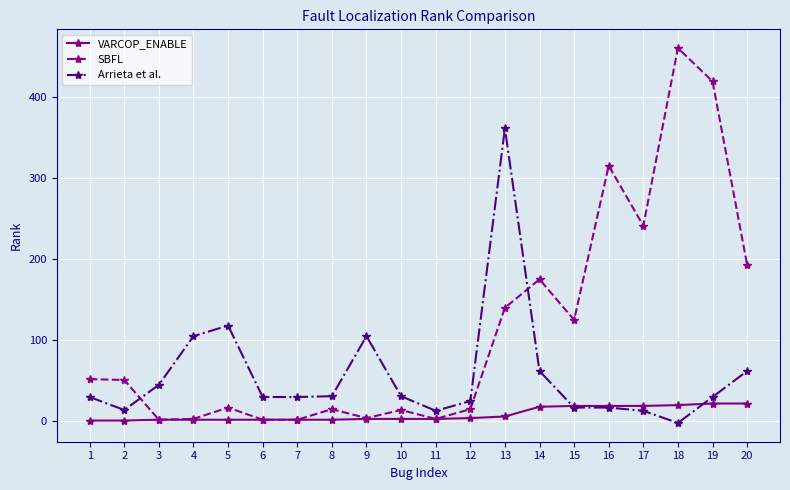

True or false: Arrieta et al. has more than 2 points higher than both neighbors.

True